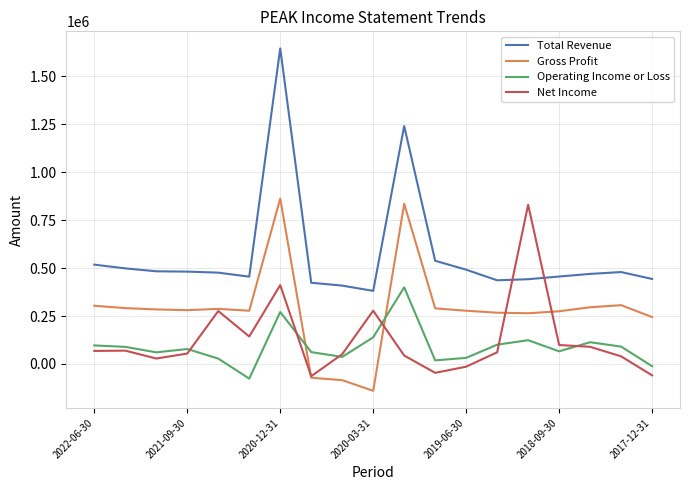

What is the greatest value displayed?

1644900